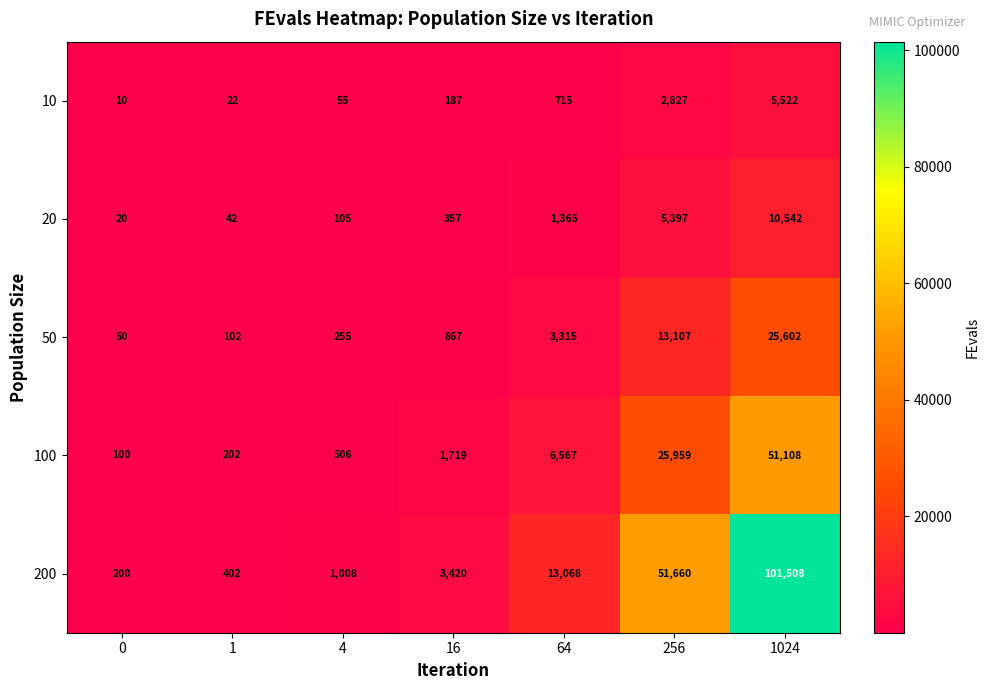

What is the difference between the second highest and second lowest values in the 20 series?

5355